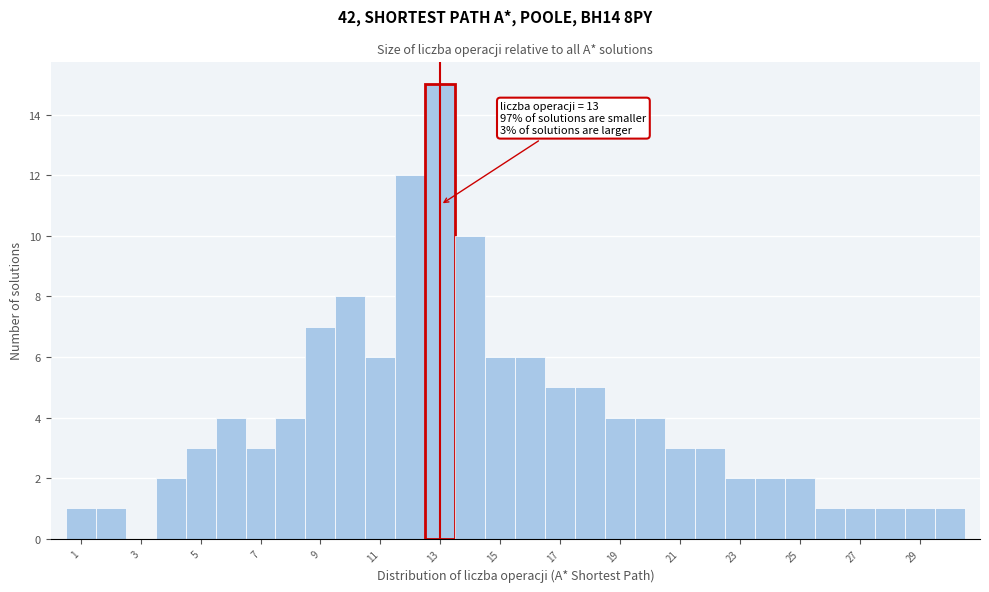

Which range on the x-axis has the tallest bar?

12.5 to 13.5